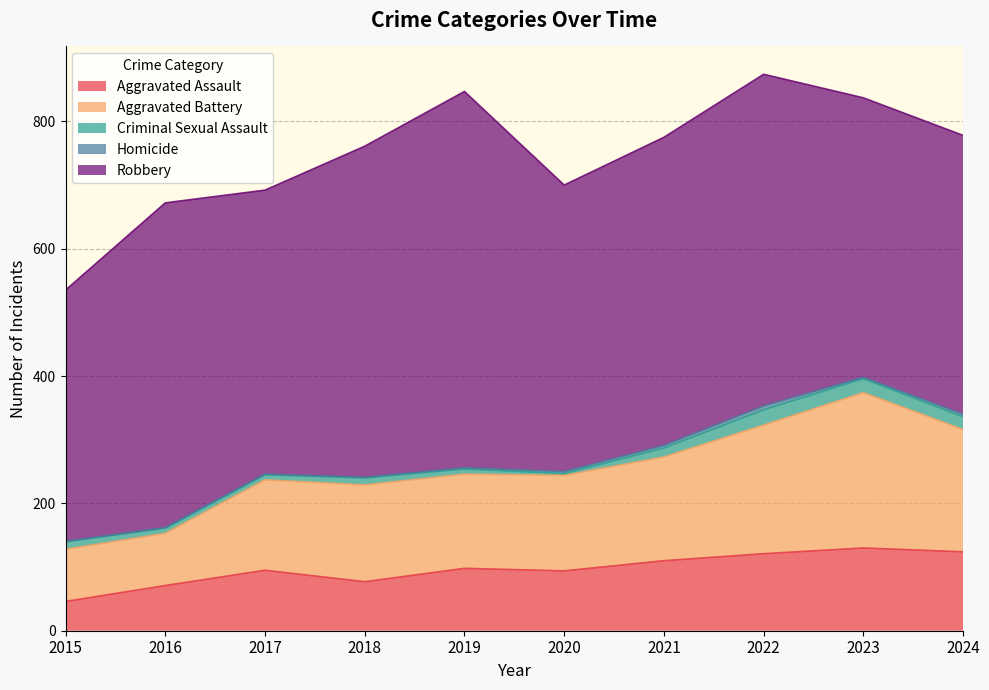

Which series has the largest total across all categories?

Robbery